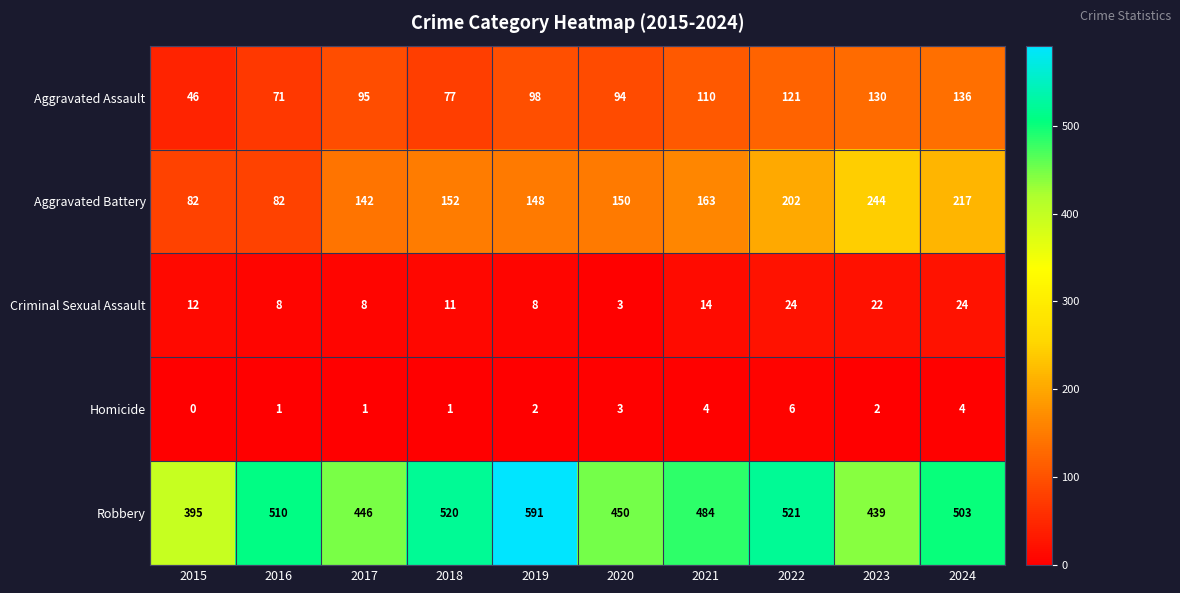

What is the difference between the highest and lowest values at 2015?

395